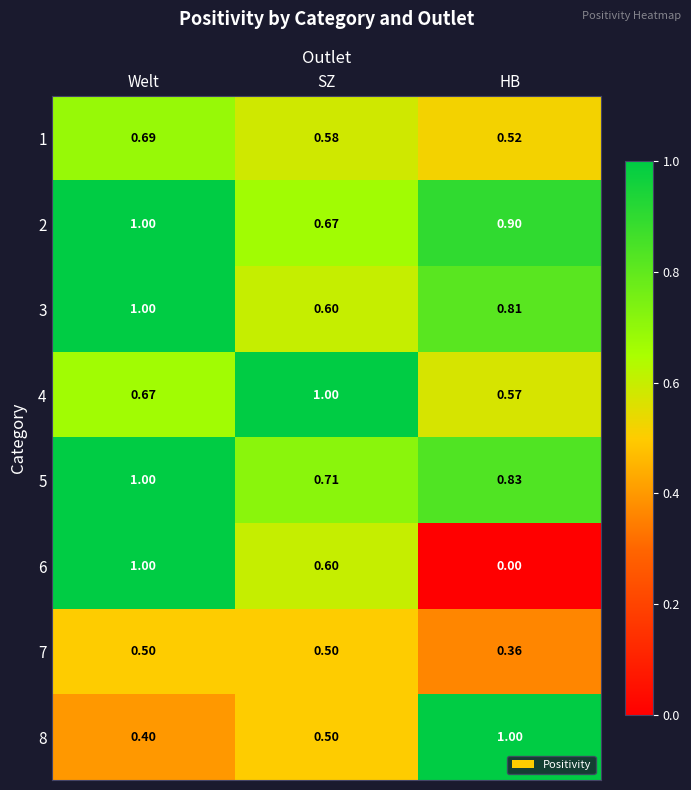

Is the value of 6 at HB greater than the value of 7 at Welt?

No